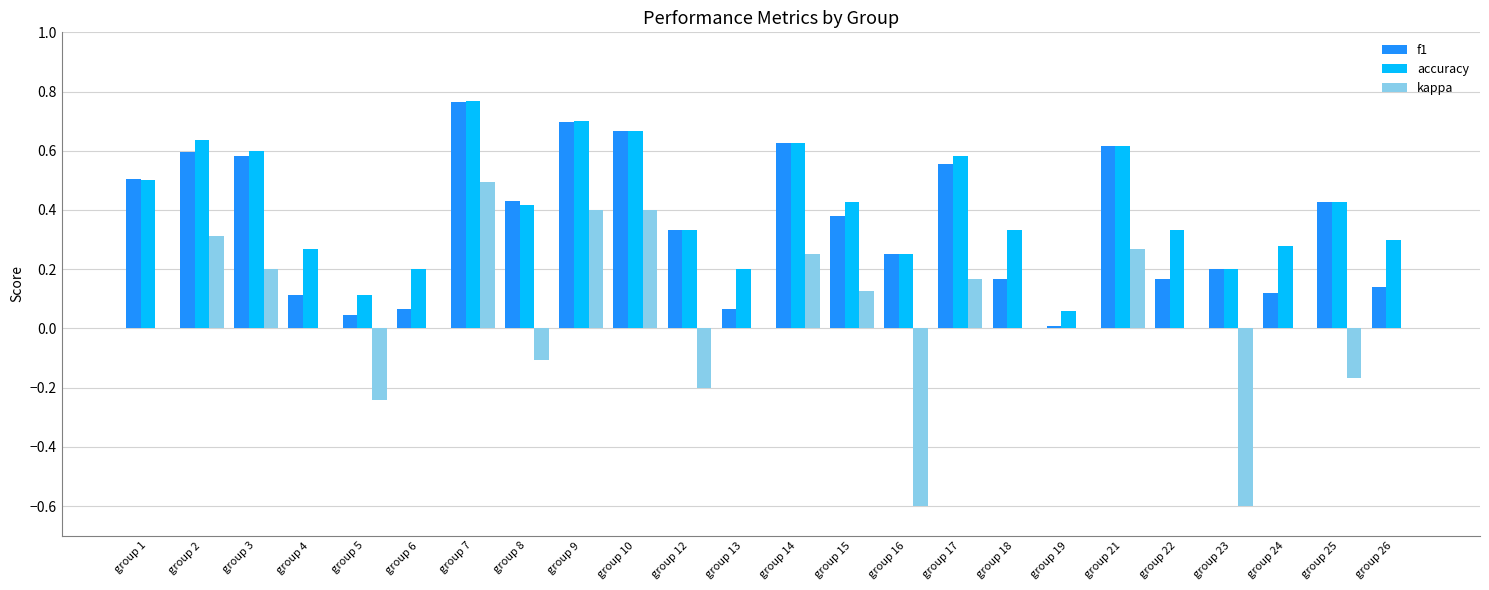

Which series changed the most between group 3 and group 26?

f1